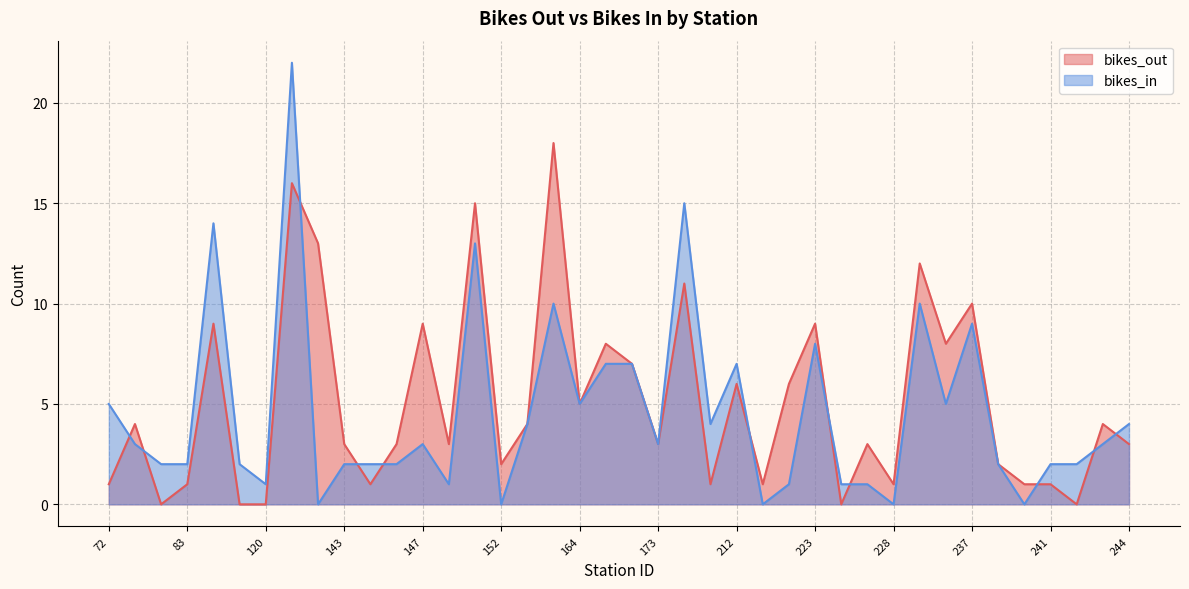

What are all the series names shown in the legend?

bikes_out, bikes_in